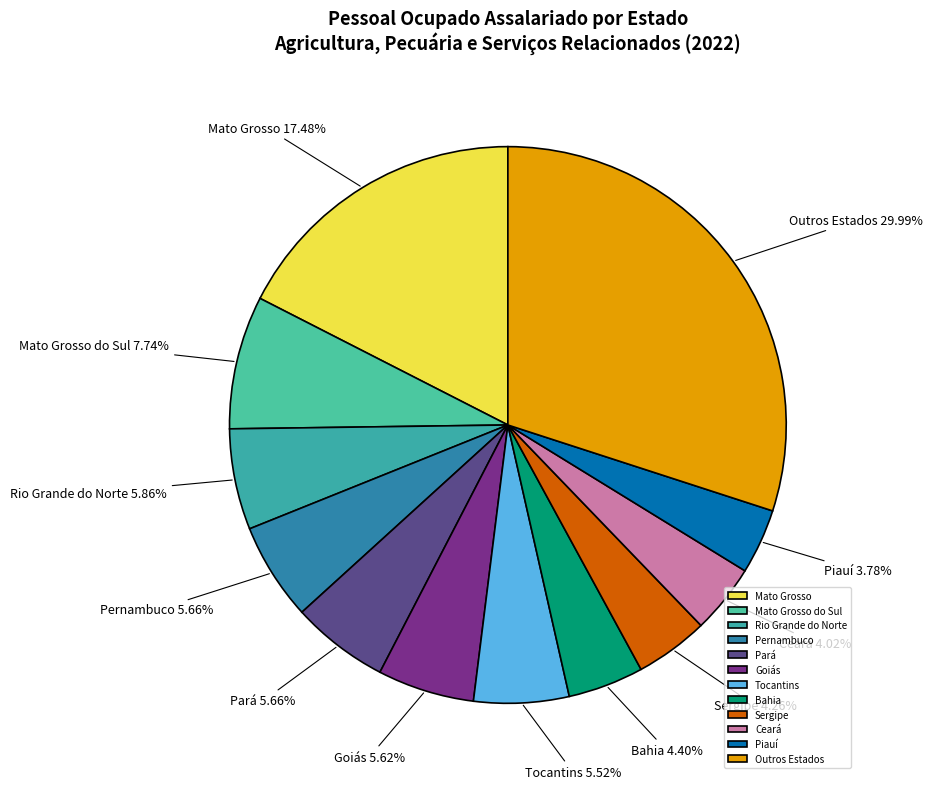

Which has a higher value, Outros Estados or Pernambuco?

Outros Estados